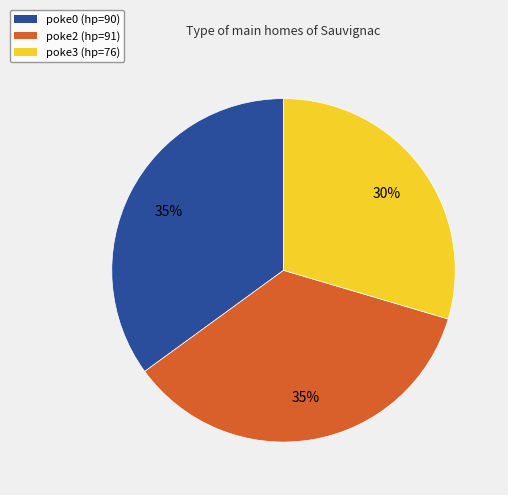

How many slices are in this pie chart?

3